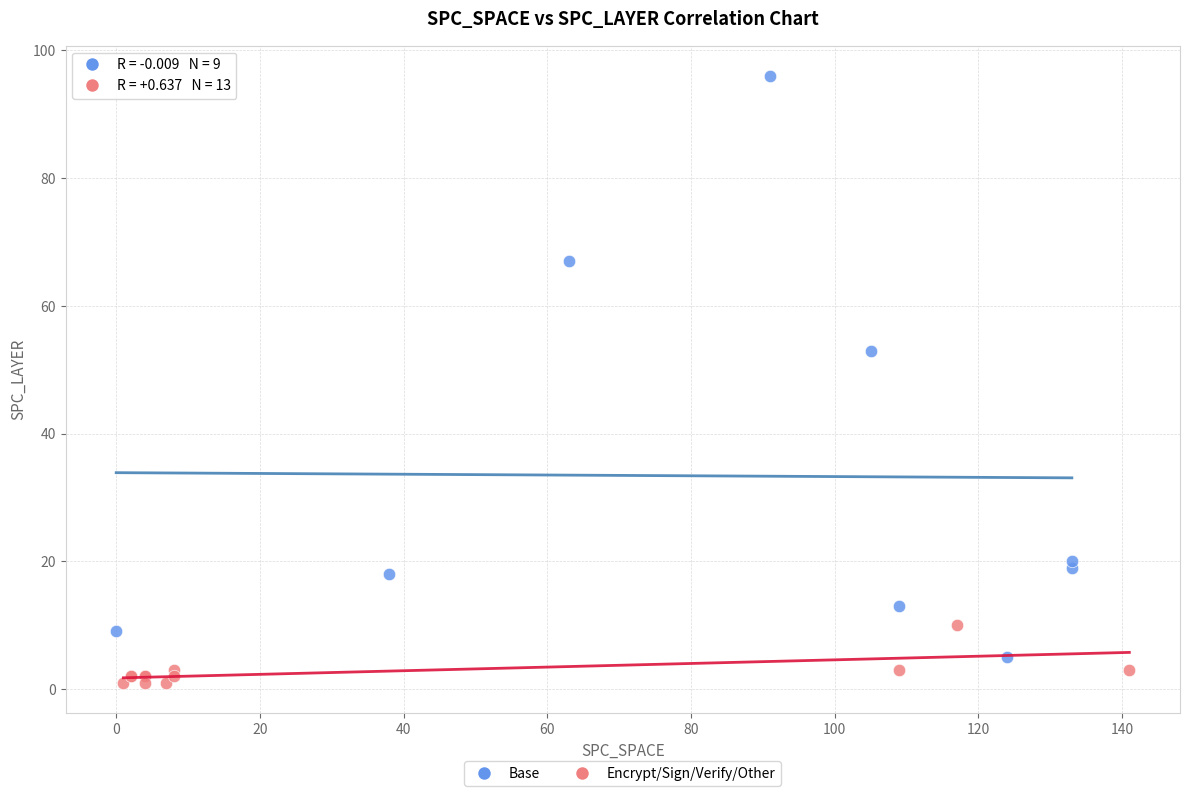

Which series reaches the maximum Y coordinate?

Base